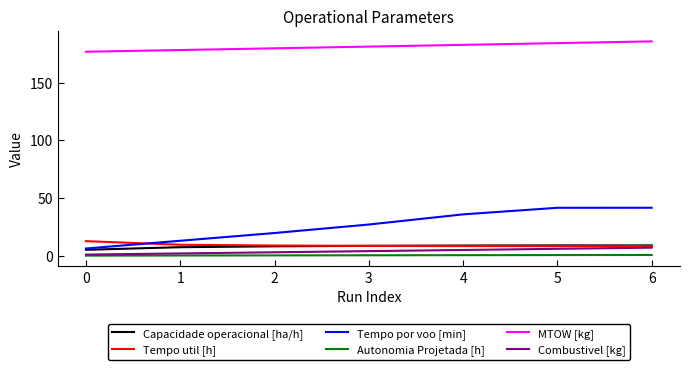

Is this an area chart (filled region under the line)?

No